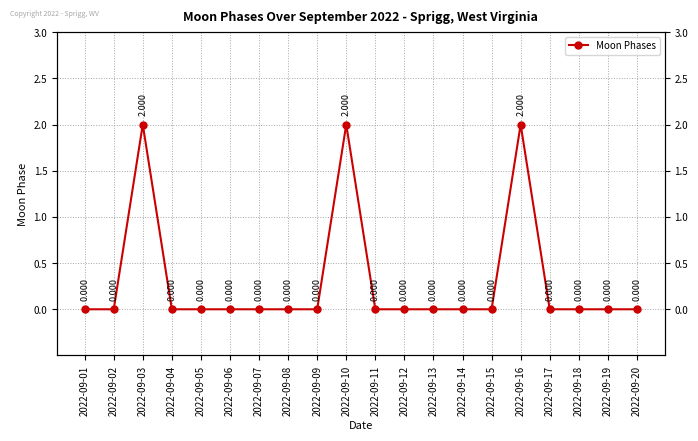

The value at 2022-09-10 is 1. True or false?

False